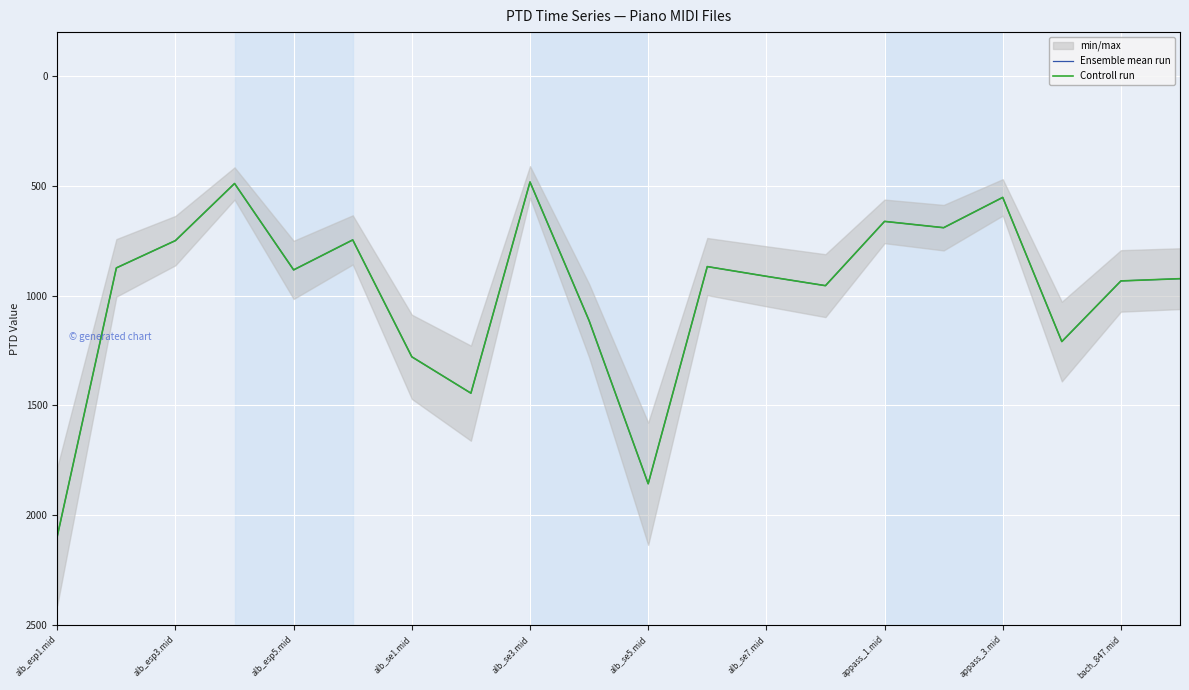

Does the chart display data point markers on the line(s)?

No